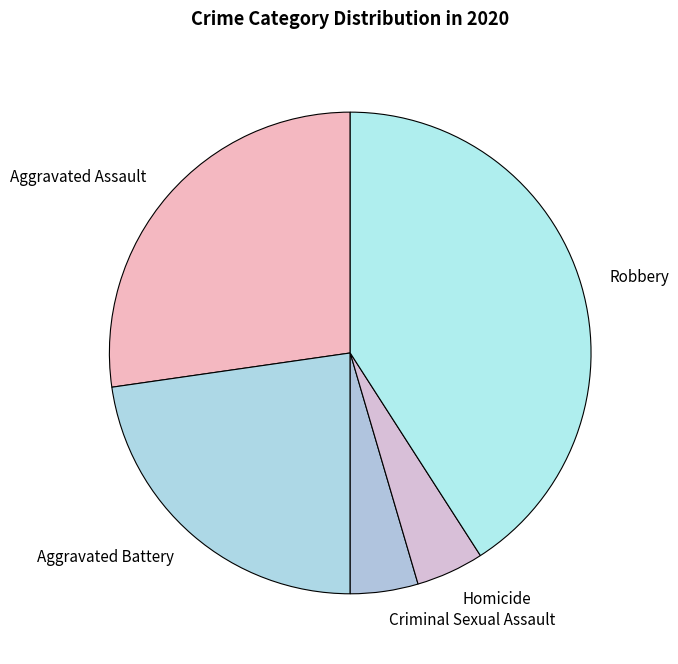

Is it true that Aggravated Assault is 40% of the pie?

False